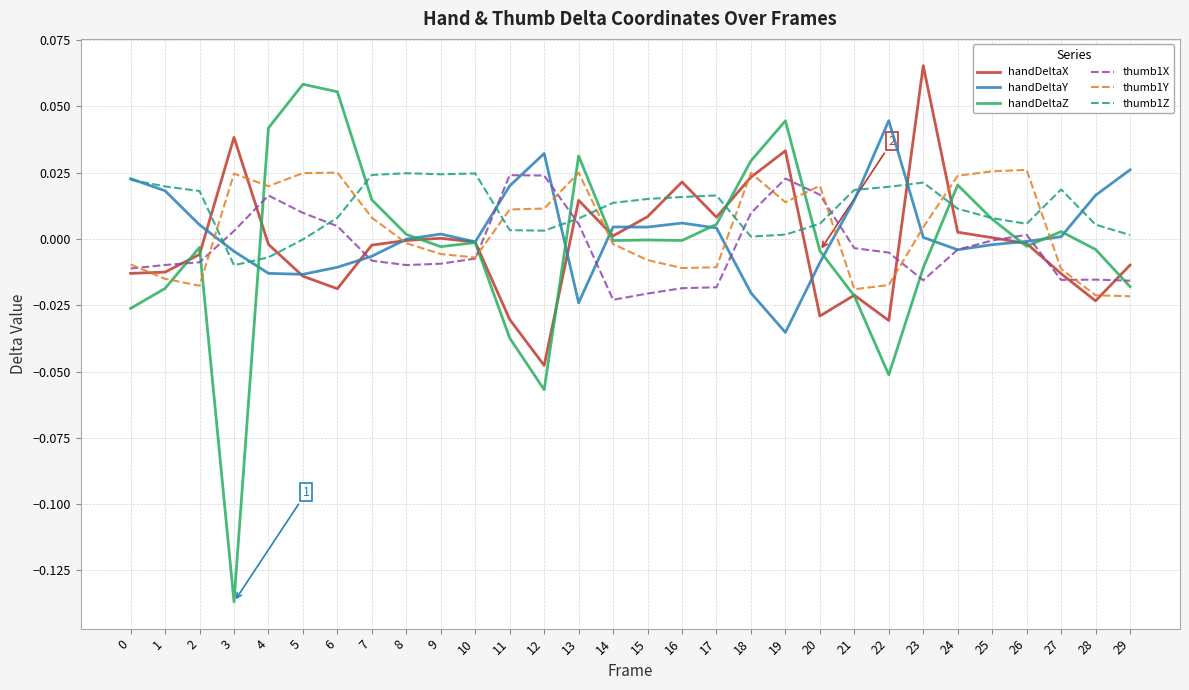

True or false: handDeltaX and handDeltaZ cross at least once.

True